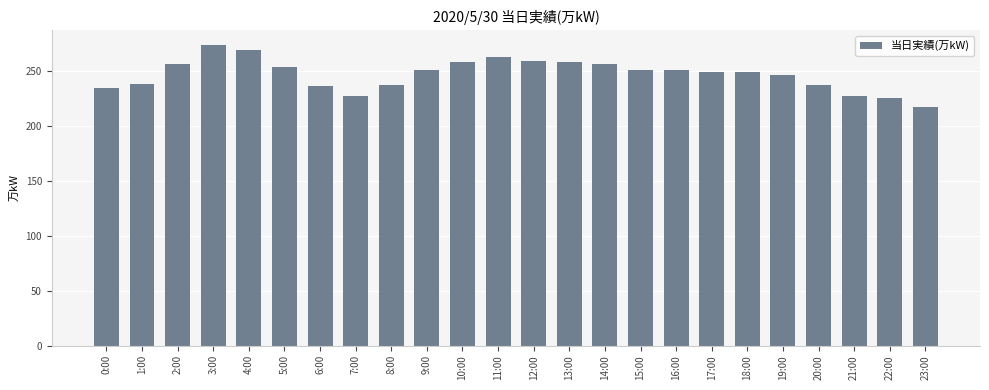

What is the change in value from 14:00 to 19:00?

-10